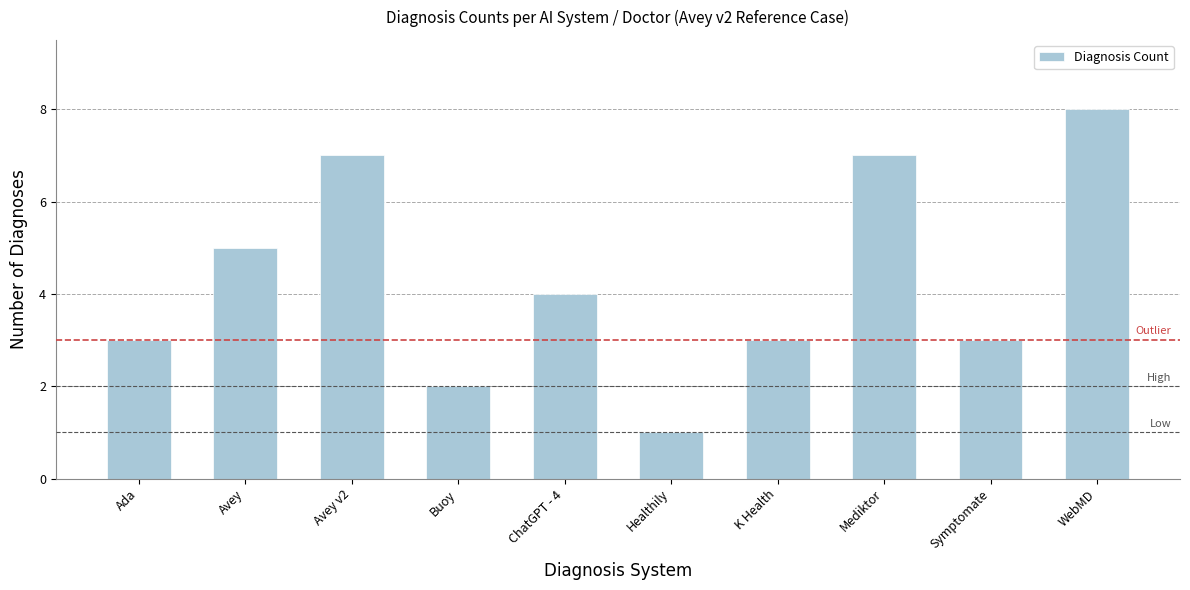

True or false: the data shows 3 at Avey.

False